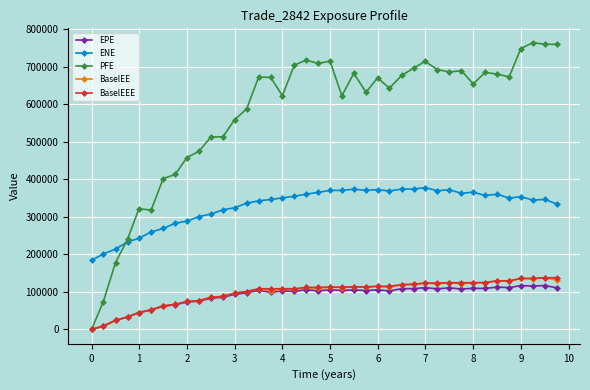

What is the maximum value shown in the chart?

764667.0